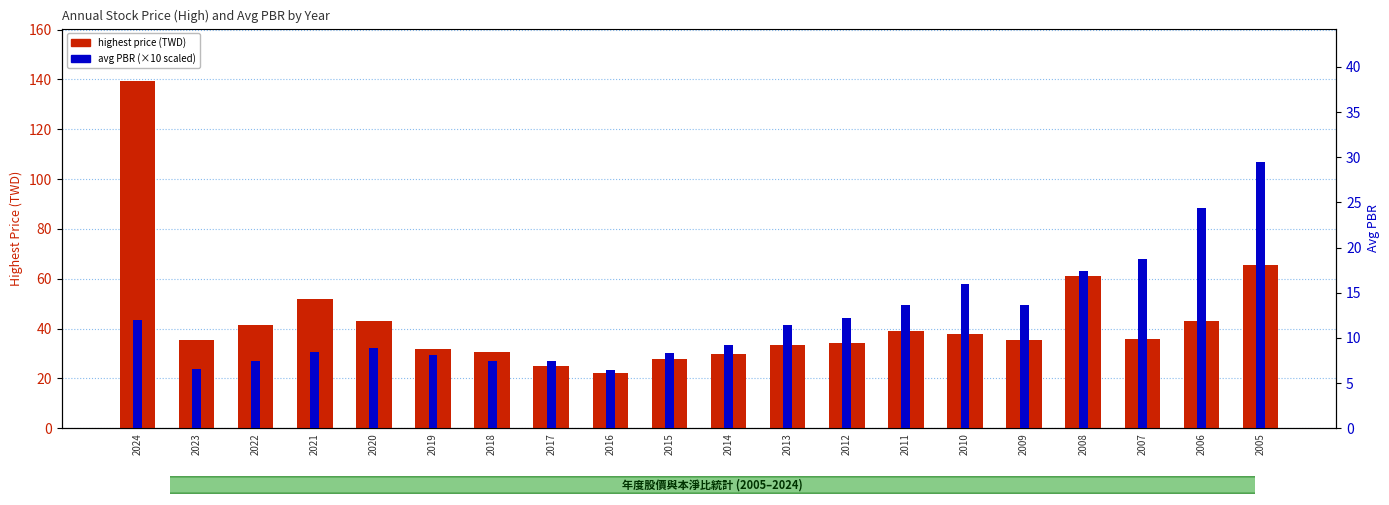

What is the average value of the highest price series?

43.2